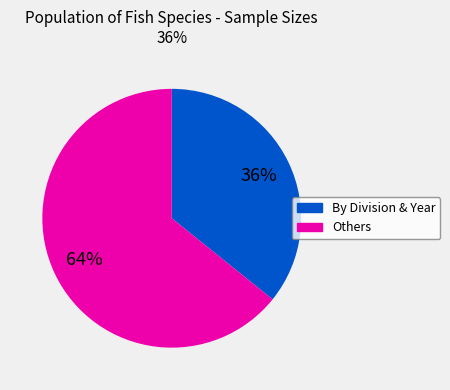

Is there any slice that represents more than half of the pie?

Yes